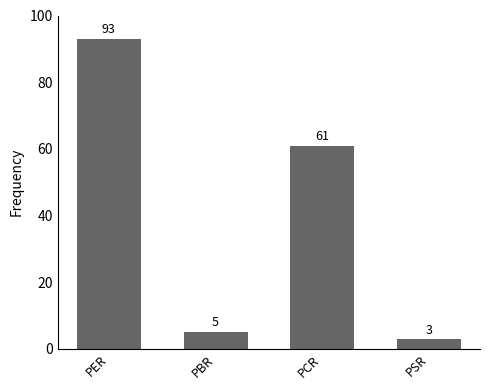

What is the sum of the values at PER and PBR?

98.0